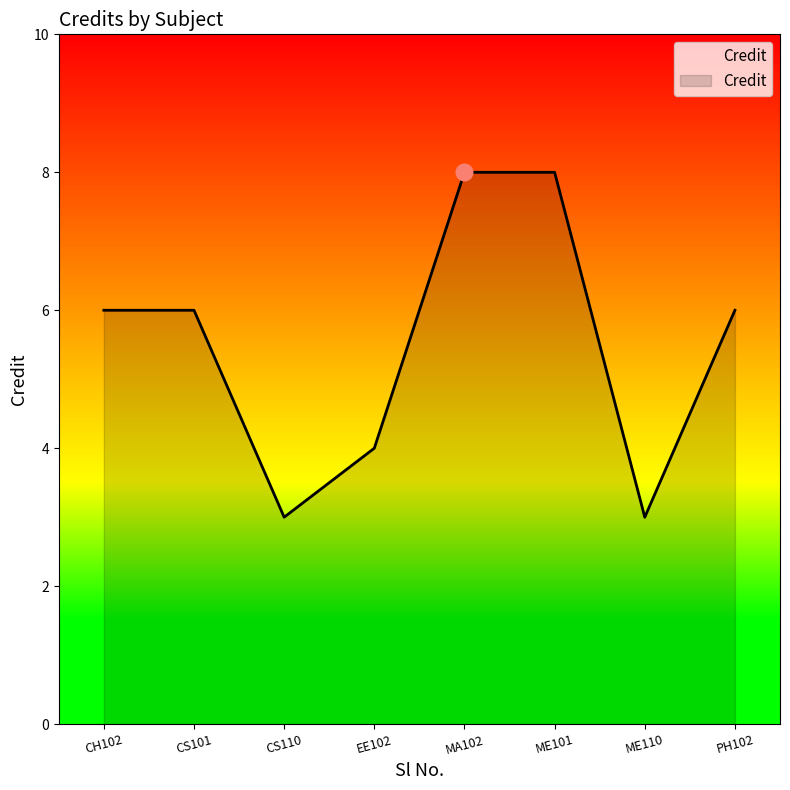

What is the smallest value displayed?

3